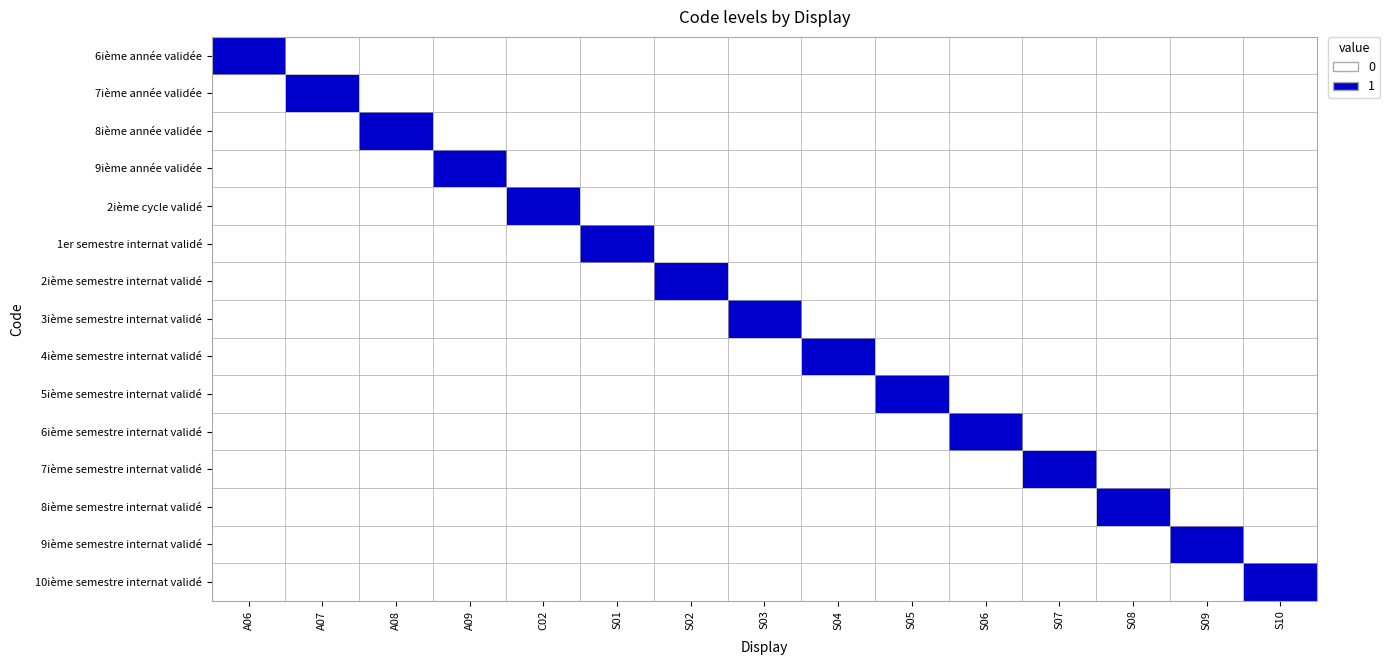

What is the spread (max minus min) of values at S08?

1